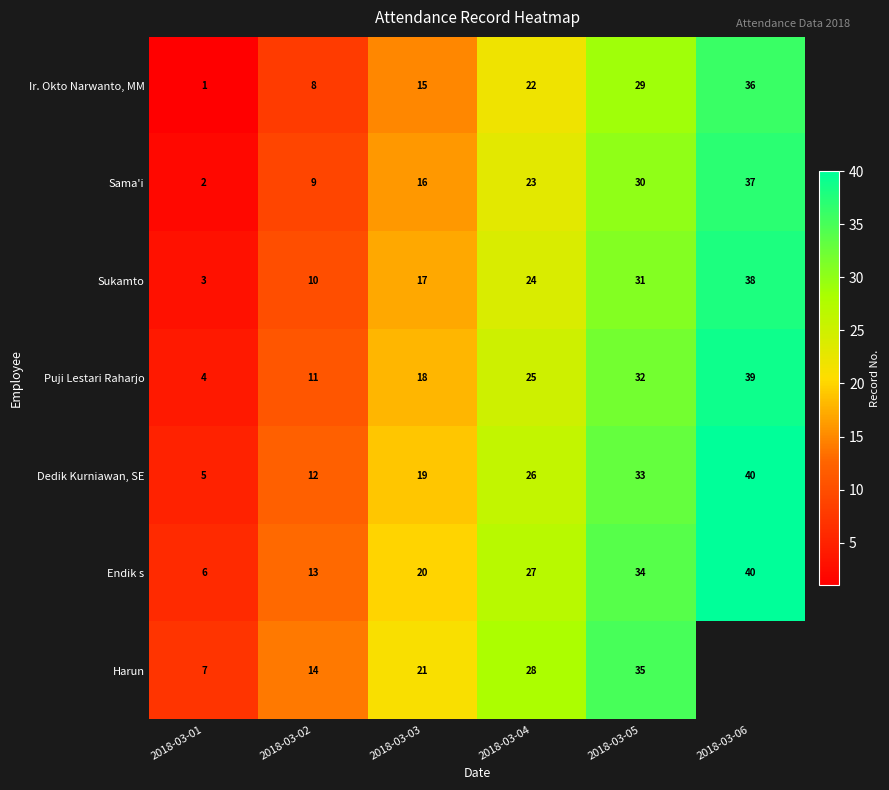

What value does the Dedik Kurniawan, SE series have at 2018-03-02, to the nearest 10?

10